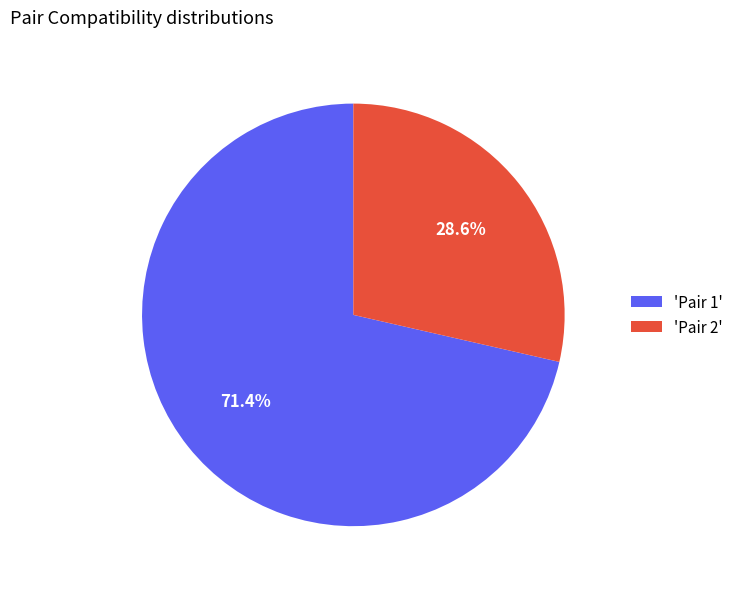

Which slice is the largest?

'Pair 1'